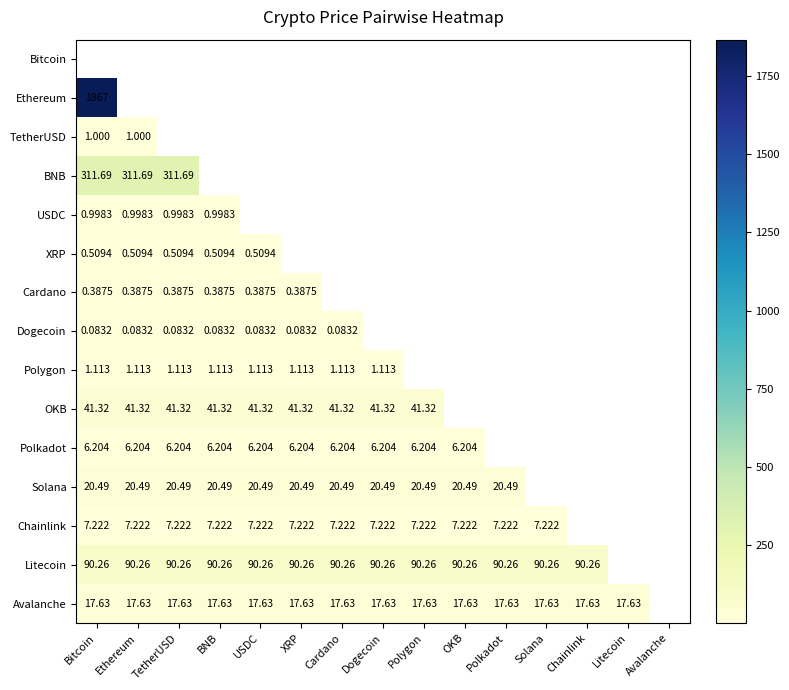

What is the maximum value for Ethereum?

1867.1